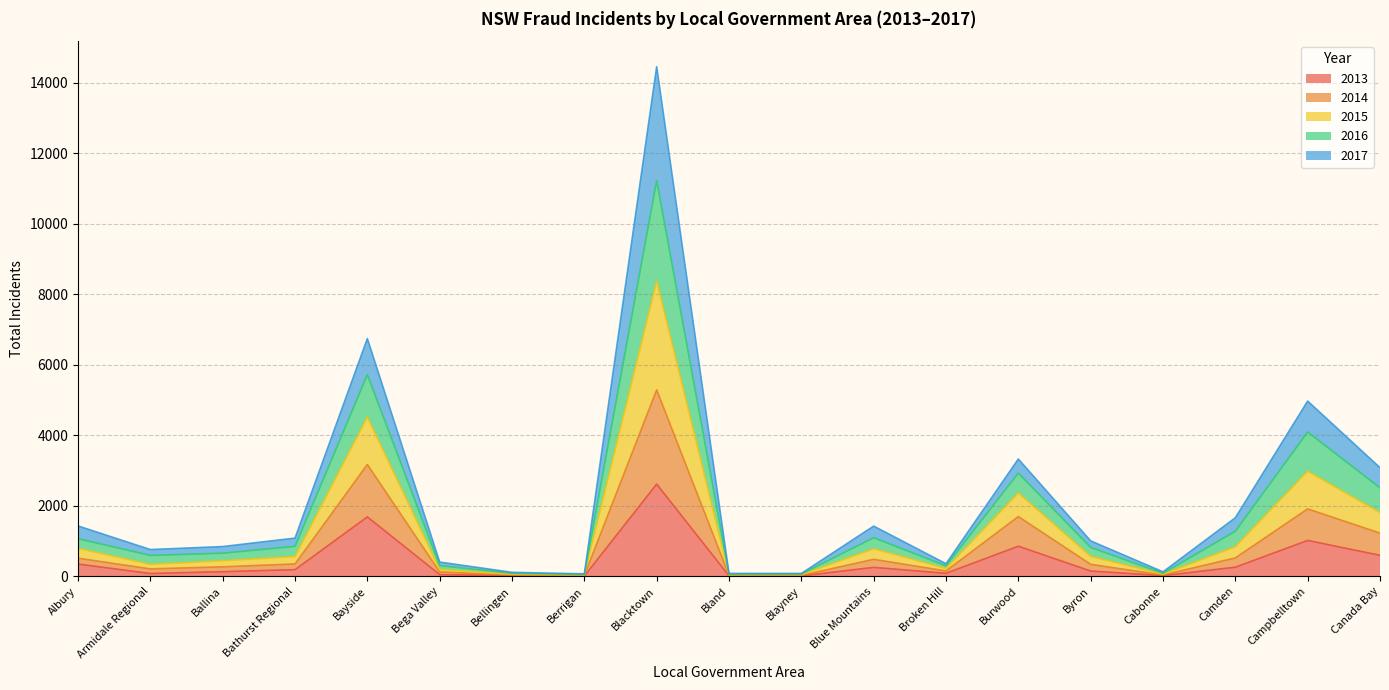

The value of 2013 at Burwood is 856. True or false?

True